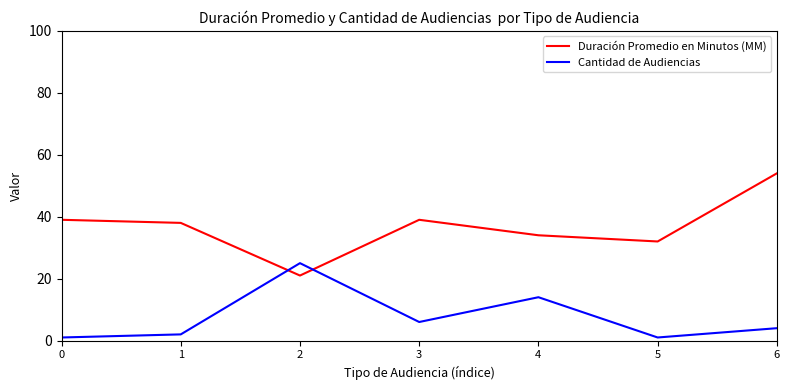

Reading right to left, what are all the values shown in this chart?

Duración Promedio en Minutos (MM): 6=54	5=32	4=34	3=39	2=21	1=38	0=39
Cantidad de Audiencias: 6=4	5=1	4=14	3=6	2=25	1=2	0=1